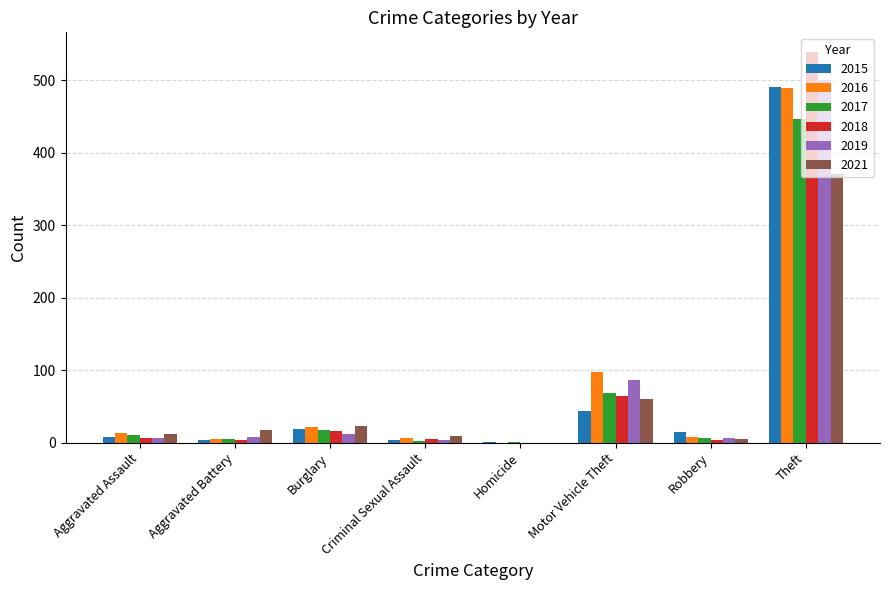

Which category has the highest value in the 2021 series?

Theft